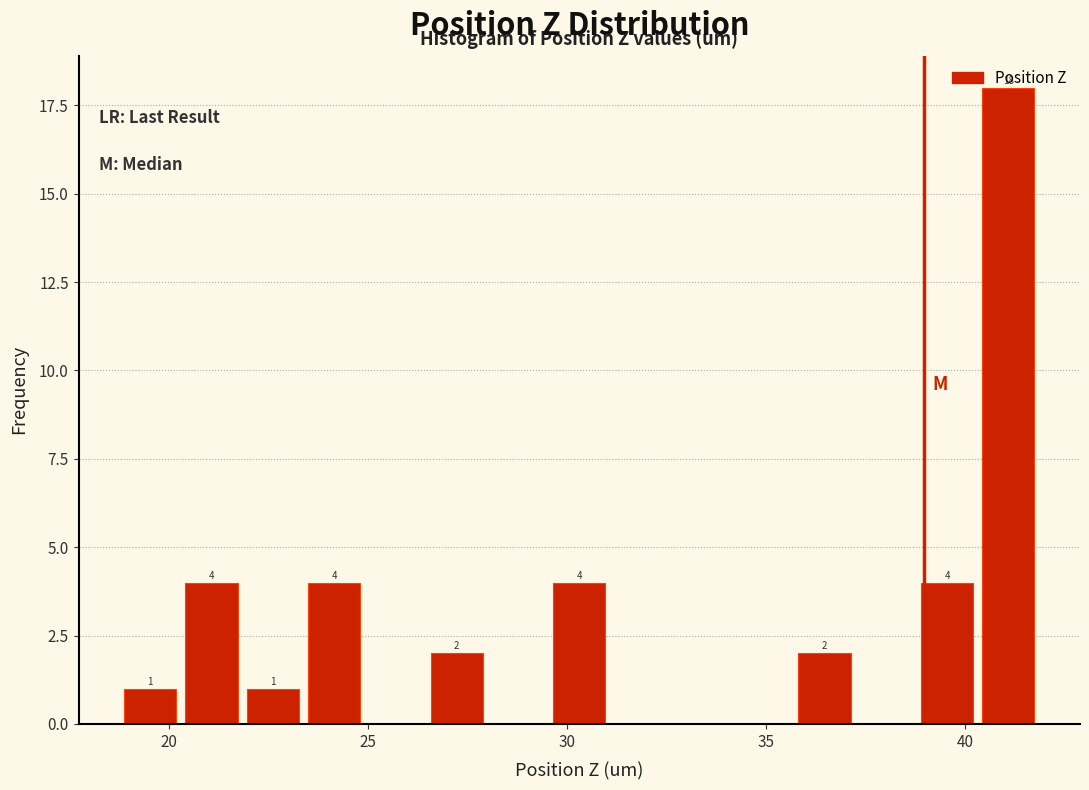

Read against the x-axis, roughly where is the centre of the tallest bar?

41.0